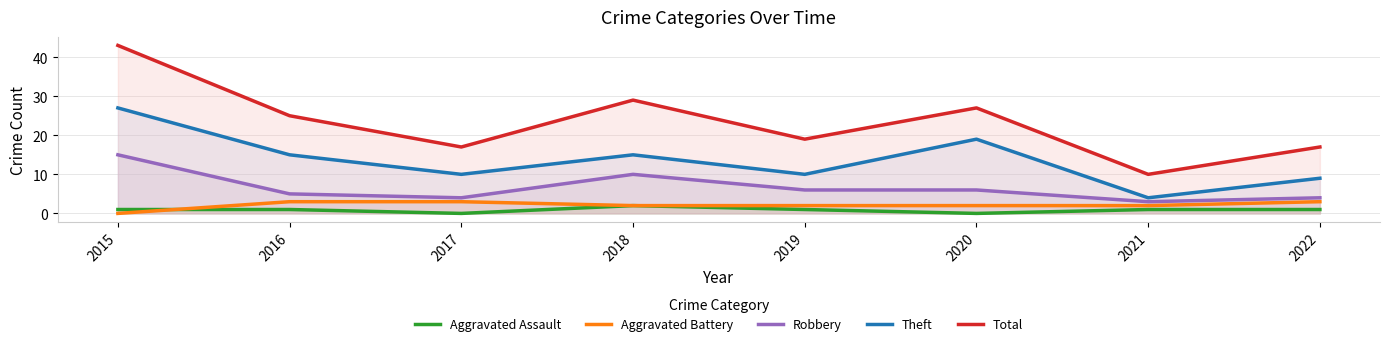

How many series are shown in this chart?

5